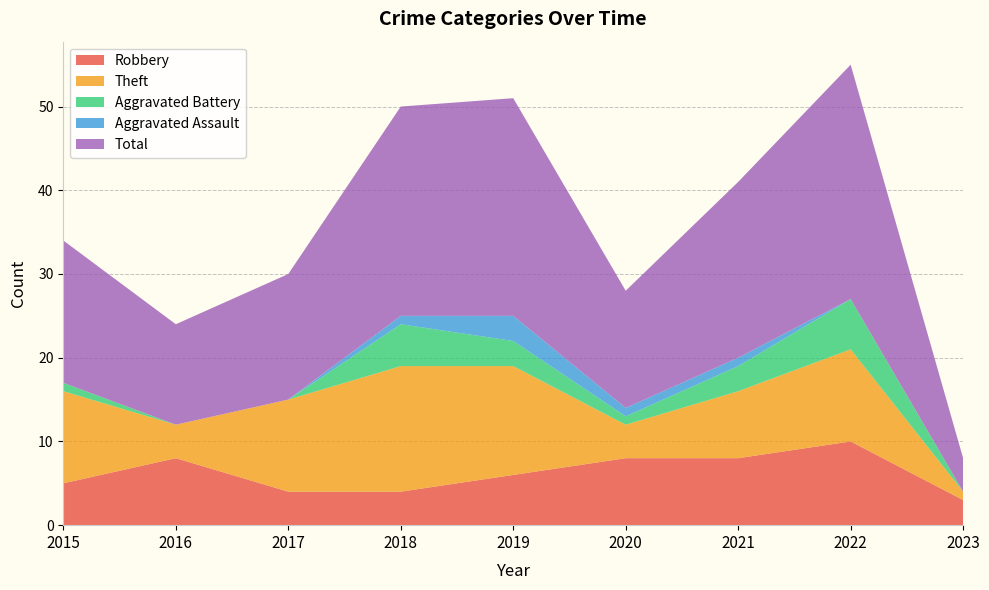

Reading left to right, transcribe all the data shown in this chart.

Robbery: 2015=5	2016=8	2017=4	2018=4	2019=6	2020=8	2021=8	2022=10	2023=3
Theft: 2015=11	2016=4	2017=11	2018=15	2019=13	2020=4	2021=8	2022=11	2023=1
Aggravated Battery: 2015=1	2016=0	2017=0	2018=5	2019=3	2020=1	2021=3	2022=6	2023=0
Aggravated Assault: 2015=0	2016=0	2017=0	2018=1	2019=3	2020=1	2021=1	2022=0	2023=0
Total: 2015=17	2016=12	2017=15	2018=25	2019=26	2020=14	2021=21	2022=28	2023=4